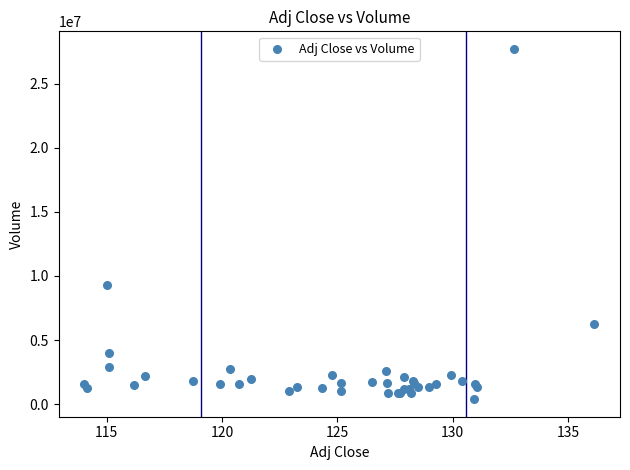

What Y value in the scatter plot is closest to 14045500?

9292500